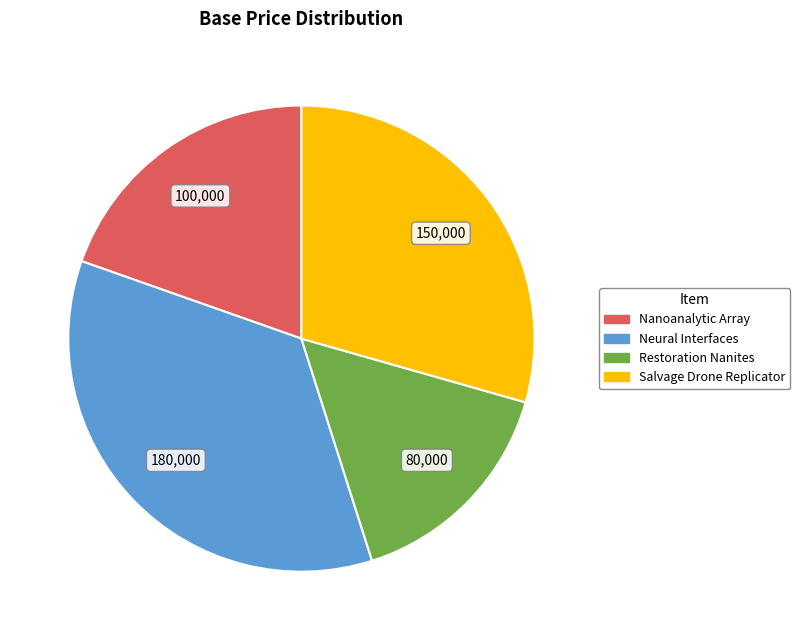

Is it true that Neural Interfaces is 35% of the pie?

True